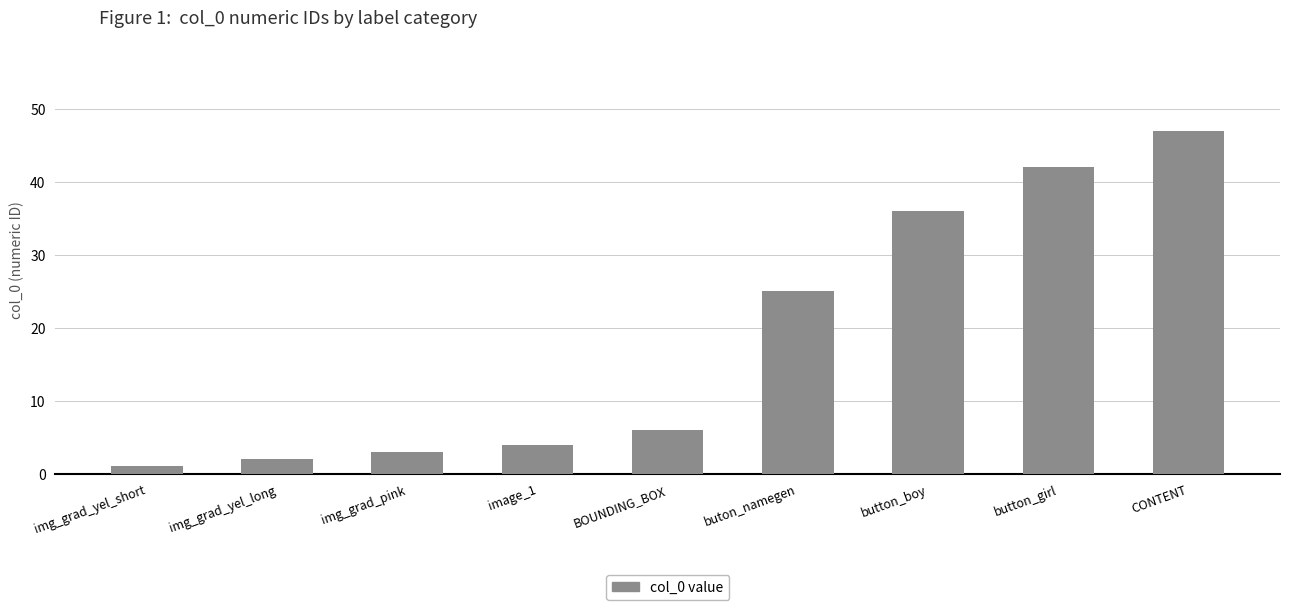

Which has a higher value, button_girl or CONTENT?

CONTENT